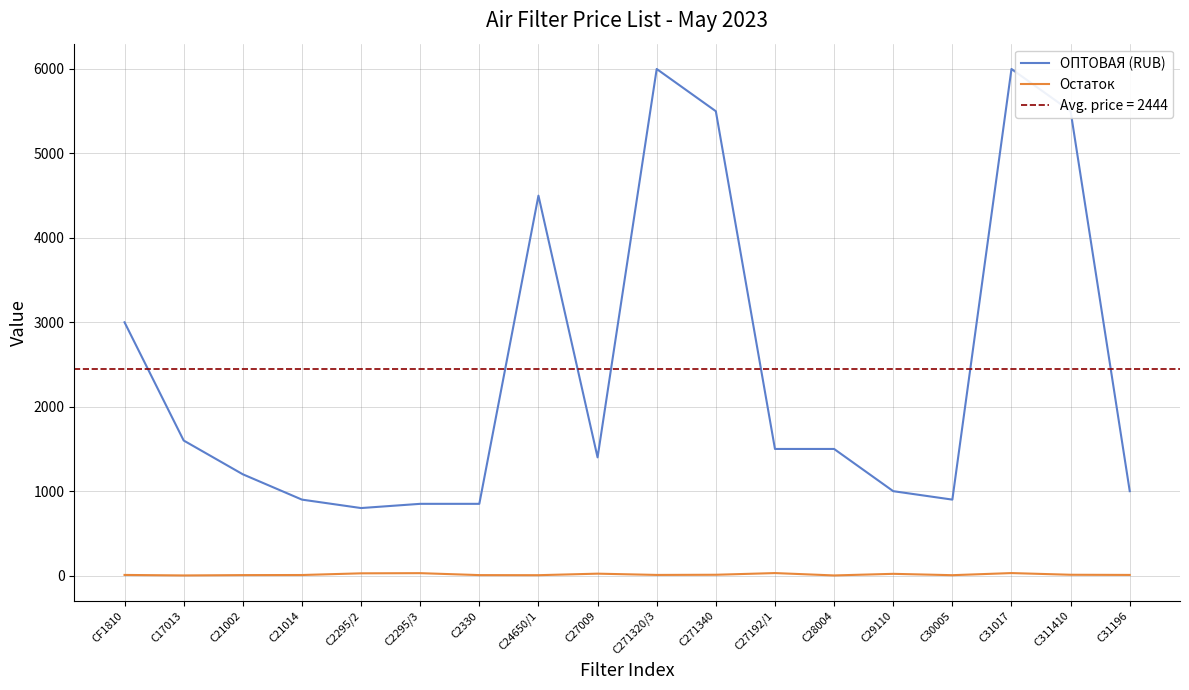

How many lines are shown in the chart?

2